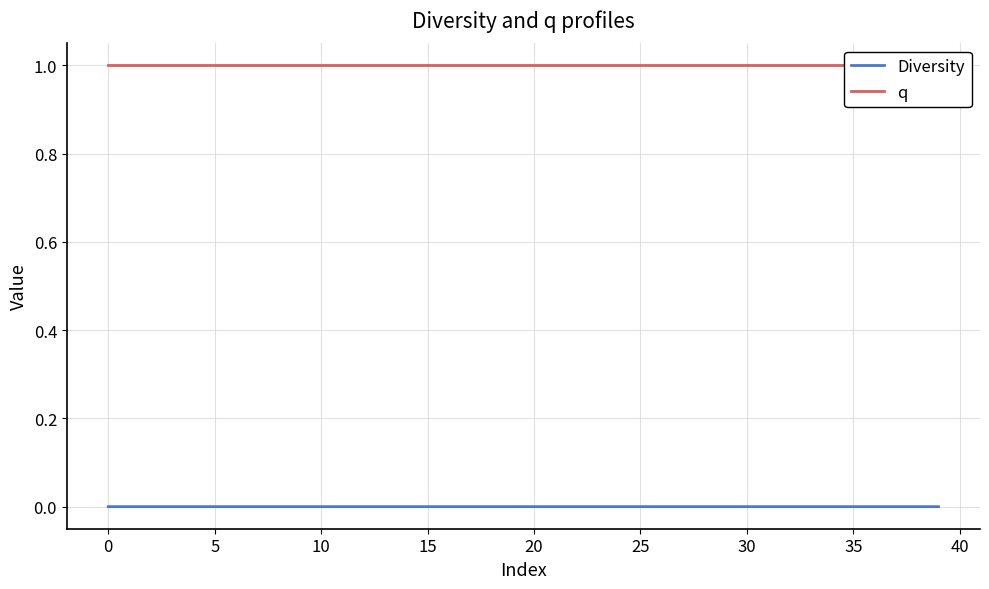

True or false: q has a value of 0.5 at 21.

False